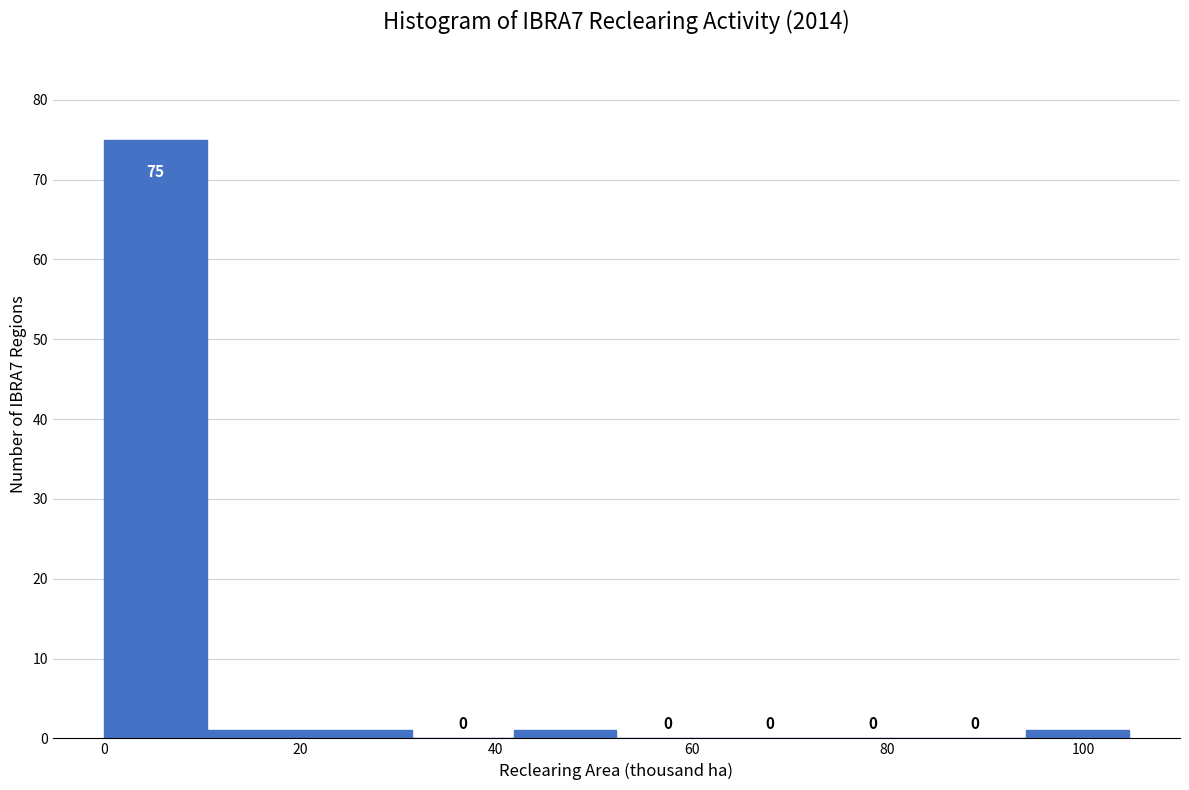

Reading left to right, transcribe this chart: for each bar, give the range it covers on the x-axis and its height. The bar edges are not printed on the chart, so give them approximately, as read against the axis.

0 to 10: 75
10 to 20: 1
20 to 32: 1
32 to 42: 0
42 to 52: 1
52 to 62: 0
62 to 74: 0
74 to 84: 0
84 to 94: 0
94 to 104: 1